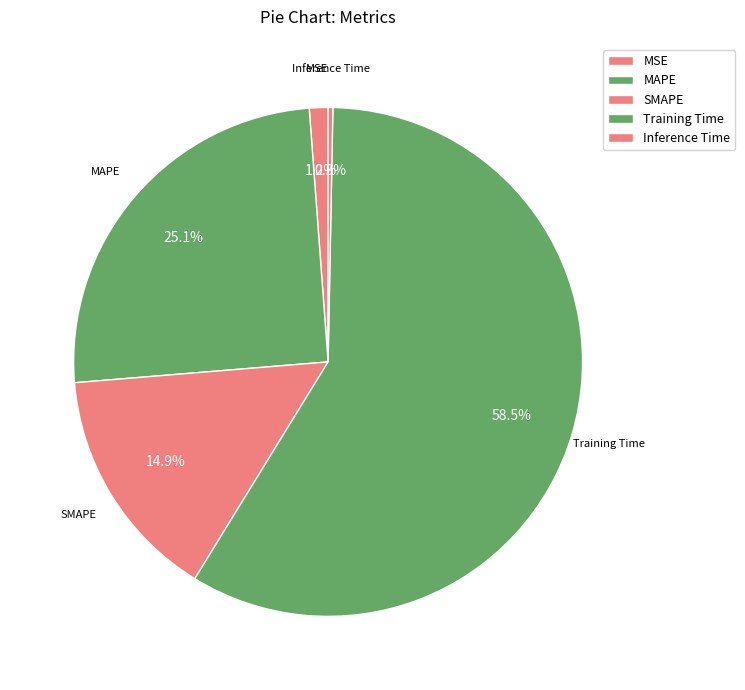

To the nearest percent, what is the combined percentage of MSE and Inference Time?

1%